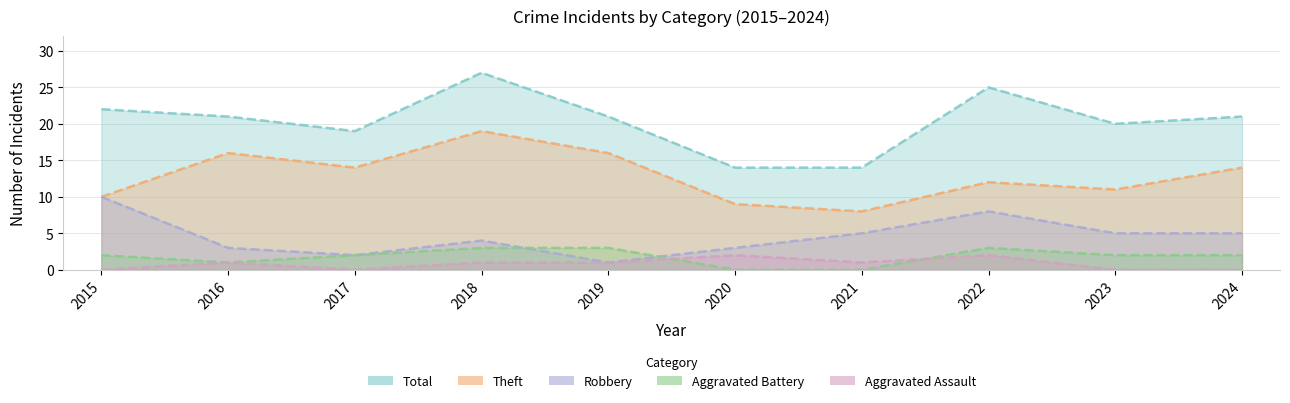

True or false: Robbery has a value of 1 at 2016.

False